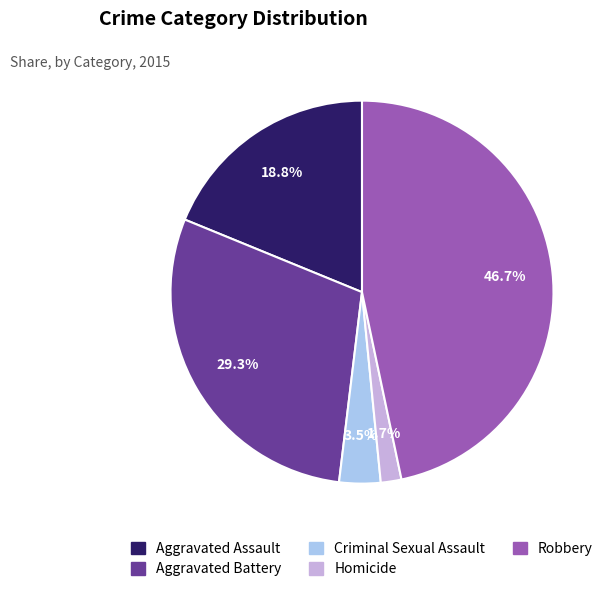

To the nearest percent, what is the combined percentage of Criminal Sexual Assault and Homicide?

5%